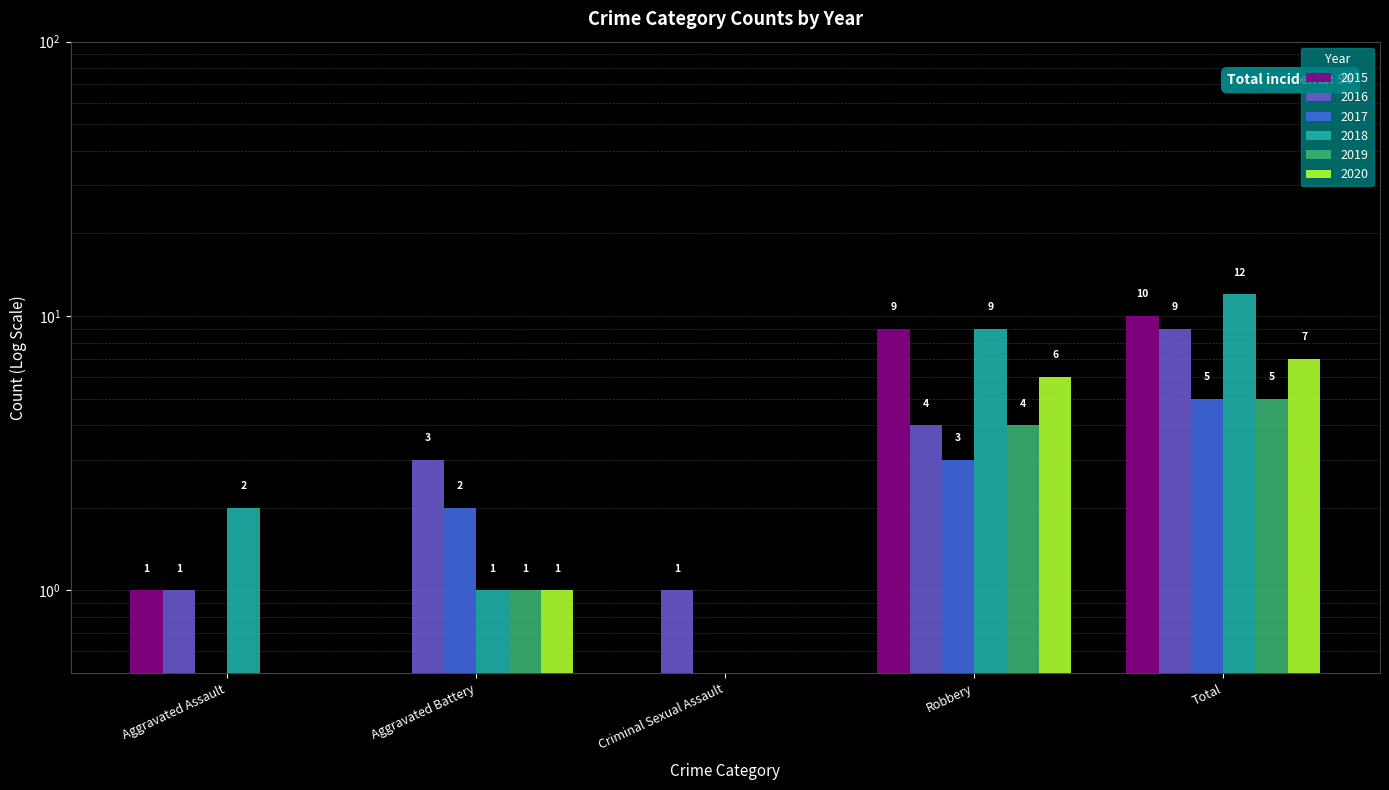

Reading left to right, what are all the values shown in this chart?

2015: Aggravated Assault=1.0	Aggravated Battery=0.1	Criminal Sexual Assault=0.1	Robbery=9.0	Total=10.0
2016: Aggravated Assault=1.0	Aggravated Battery=3.0	Criminal Sexual Assault=1.0	Robbery=4.0	Total=9.0
2017: Aggravated Assault=0.1	Aggravated Battery=2.0	Criminal Sexual Assault=0.1	Robbery=3.0	Total=5.0
2018: Aggravated Assault=2.0	Aggravated Battery=1.0	Criminal Sexual Assault=0.1	Robbery=9.0	Total=12.0
2019: Aggravated Assault=0.1	Aggravated Battery=1.0	Criminal Sexual Assault=0.1	Robbery=4.0	Total=5.0
2020: Aggravated Assault=0.1	Aggravated Battery=1.0	Criminal Sexual Assault=0.1	Robbery=6.0	Total=7.0